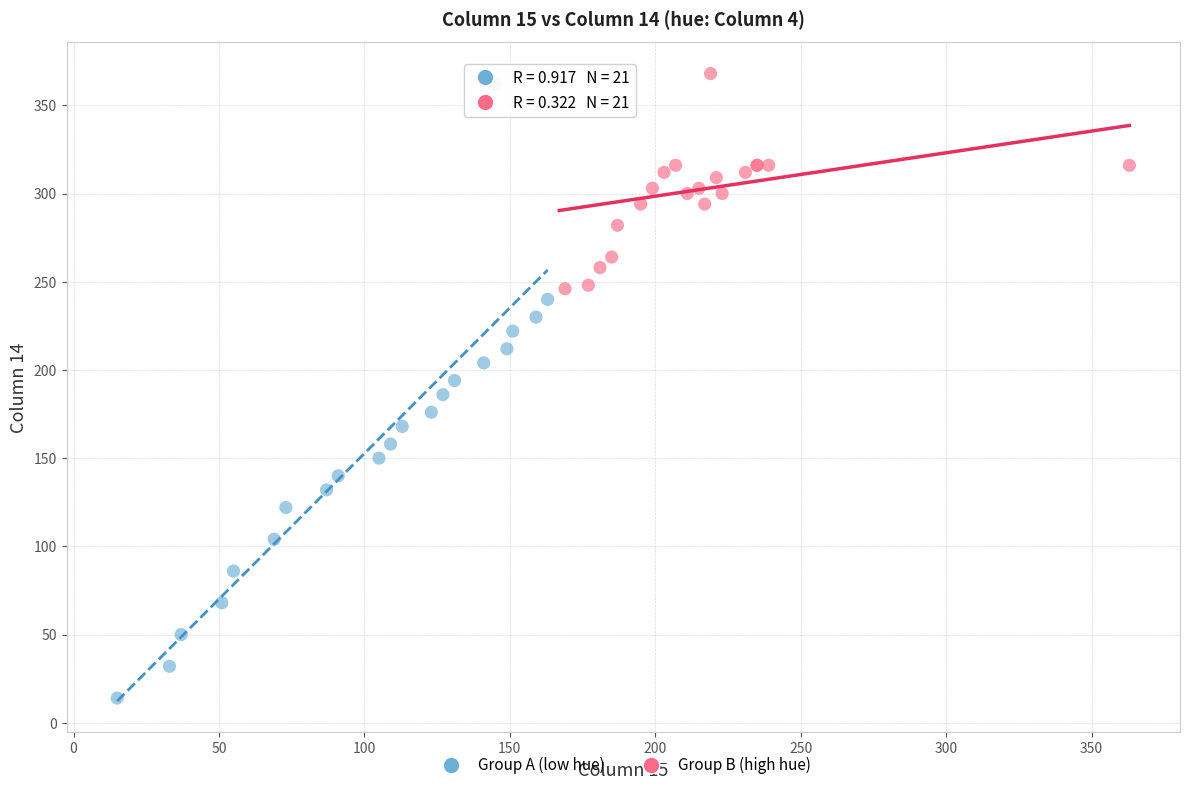

What are all the series names shown in the legend?

Group A (low hue), Group B (high hue)